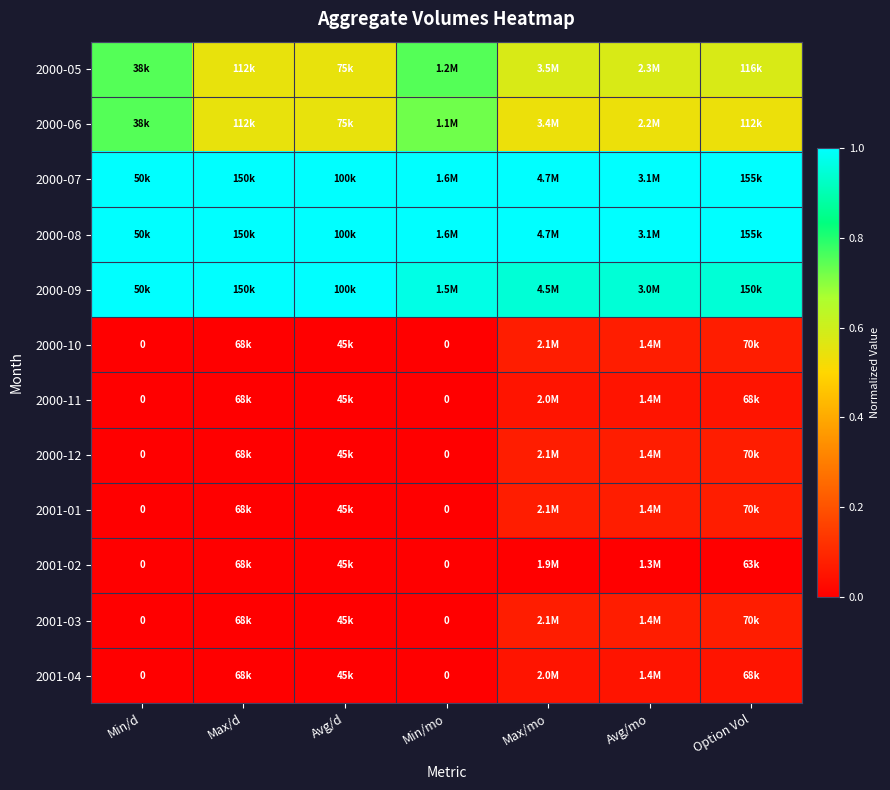

What is the difference between the maximum and second lowest values in the 2000-05 series?

0.2